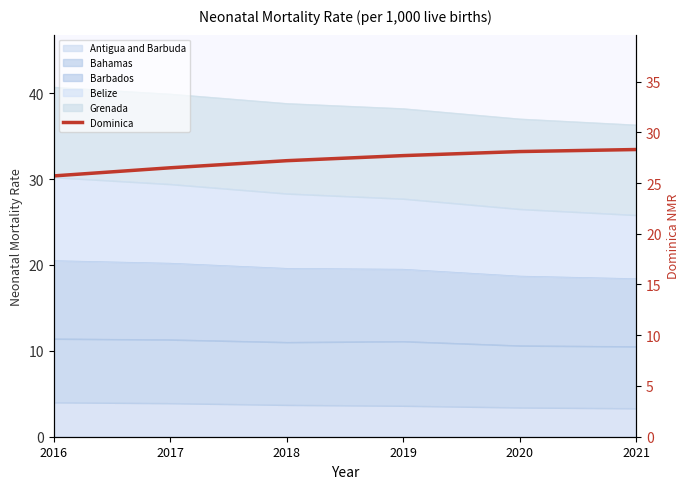

True or false: the data has more than 1 interior local peaks.

False